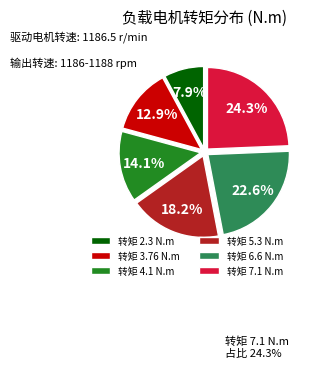

Is there a majority slice in this chart?

No